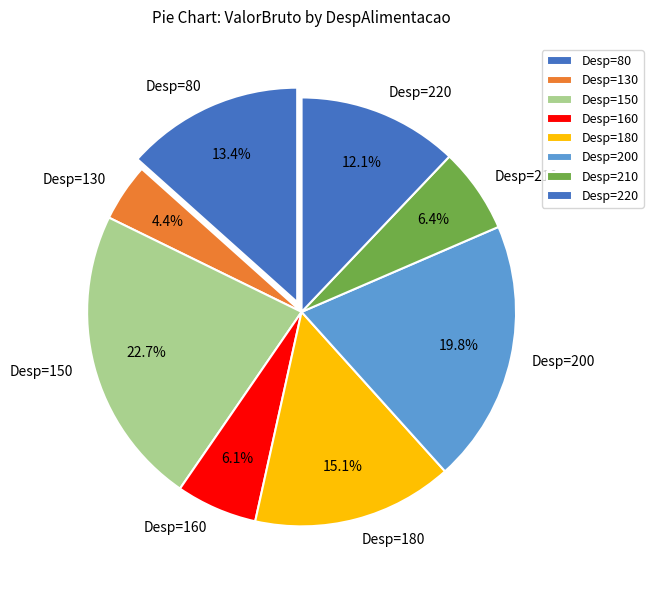

What is the ratio of the value at Desp=150 to the value at Desp=210?

3.5